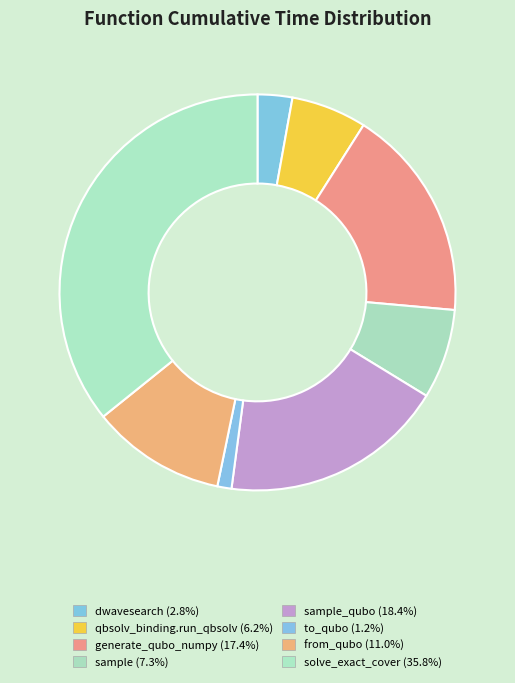

What is the smallest slice in the pie chart?

to_qubo